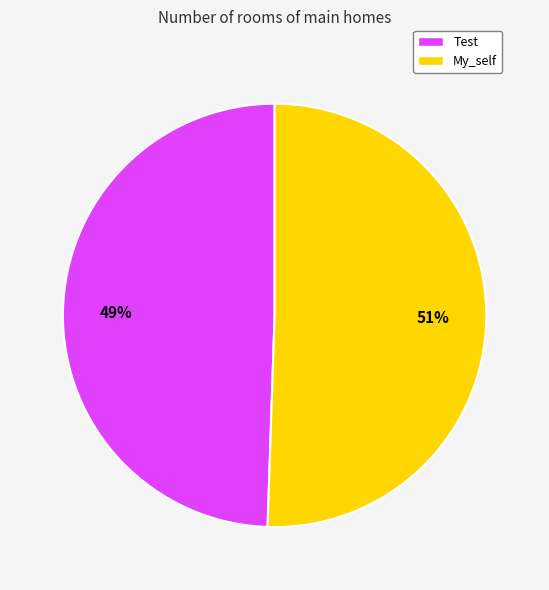

Which slice is the largest?

My_self